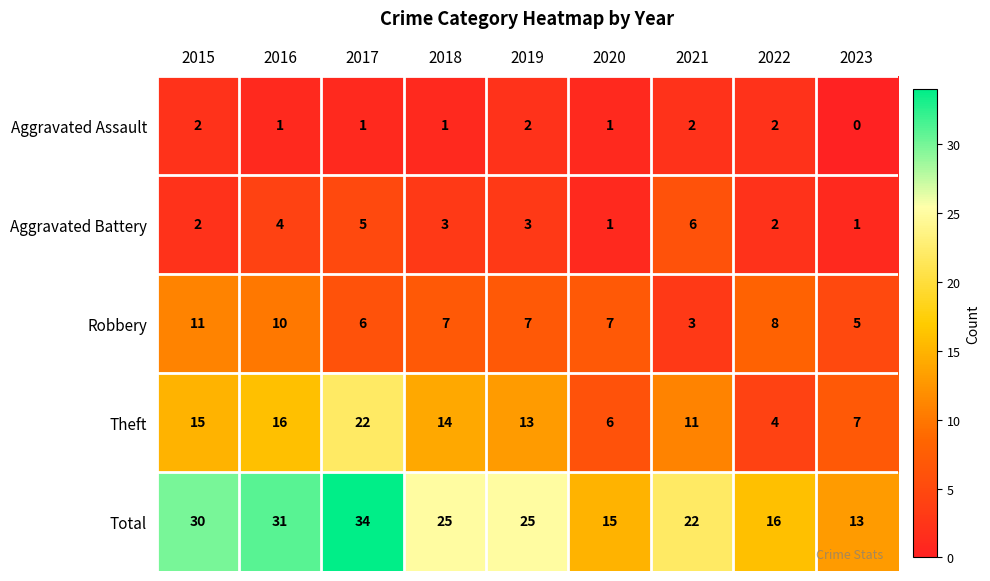

At which category is the sum across all series the highest?

2017